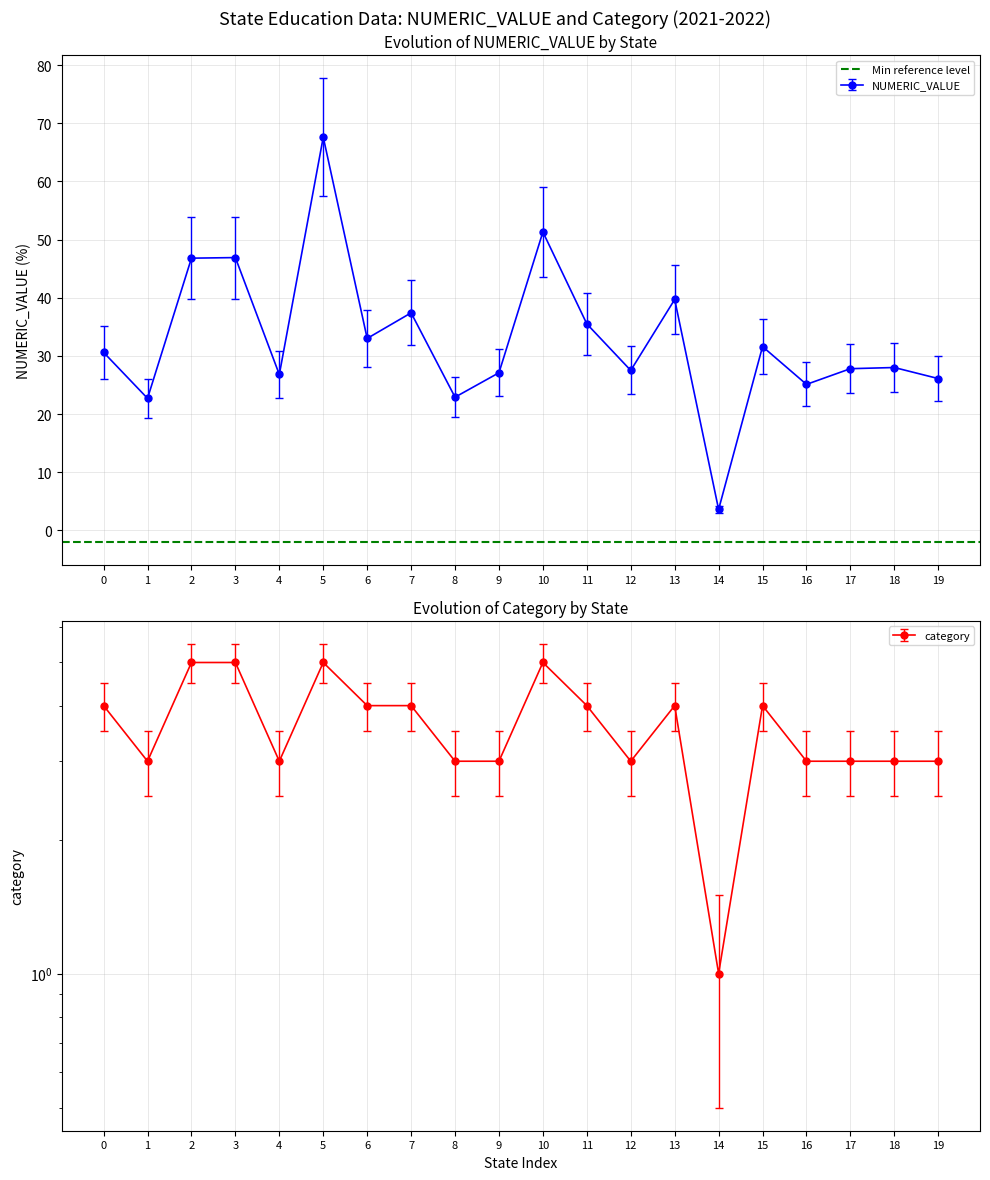

What is the value of the NUMERIC_VALUE point at the 13th from the left?

27.5